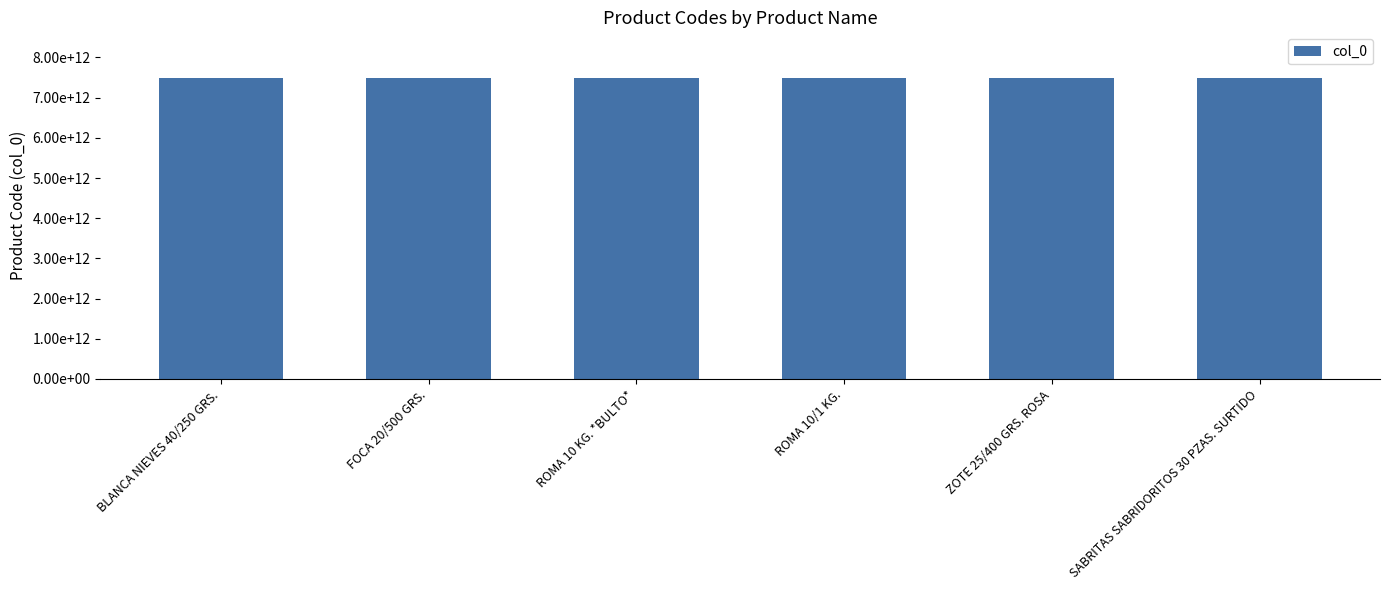

What position from the left is ROMA 10 KG. *BULTO*?

3